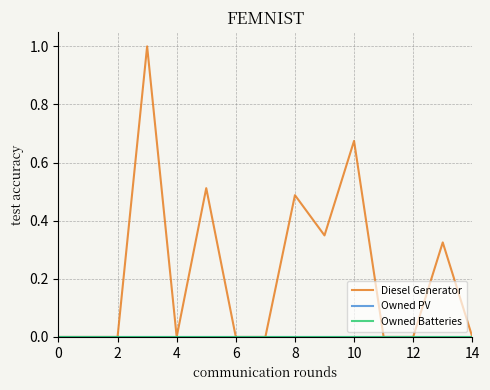

True or false: Owned PV and Diesel Generator intersect in this chart.

False